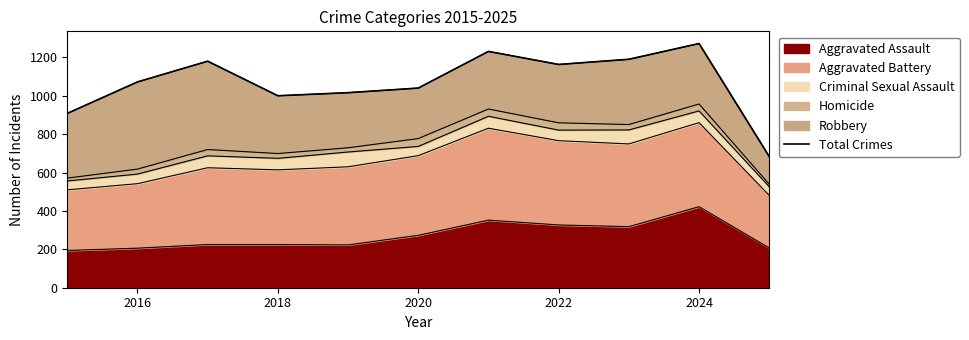

Does the chart have visible grid lines?

No